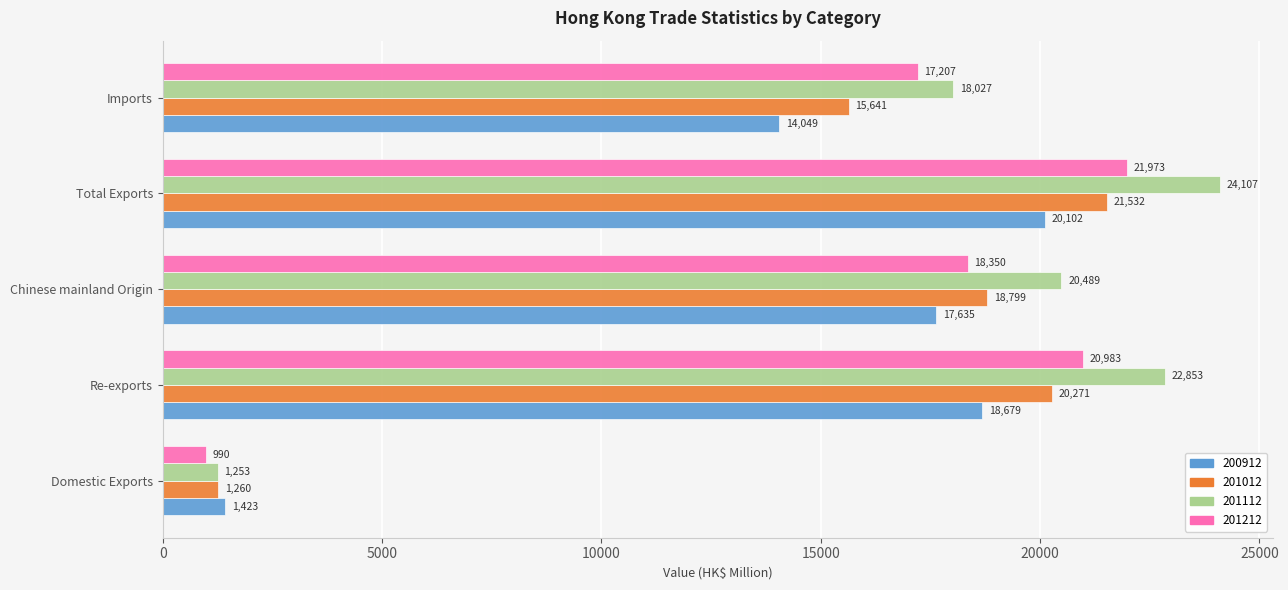

What is the minimum value shown in the chart?

990.1